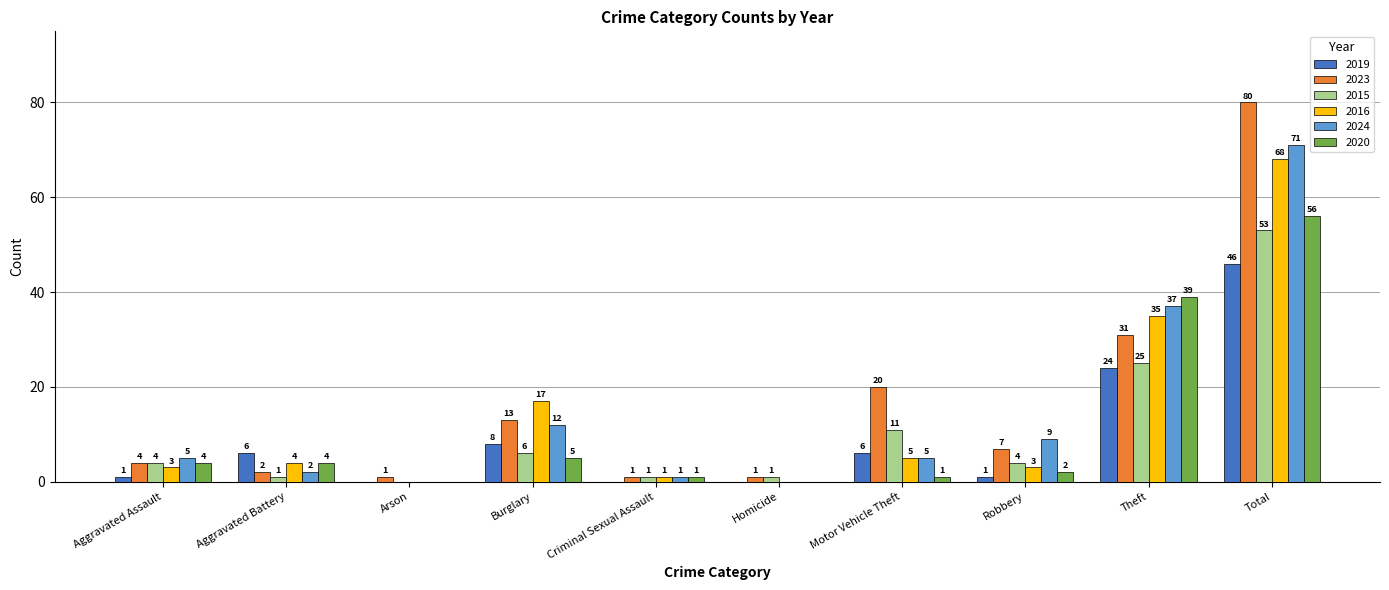

How many distinct data groups are displayed?

6